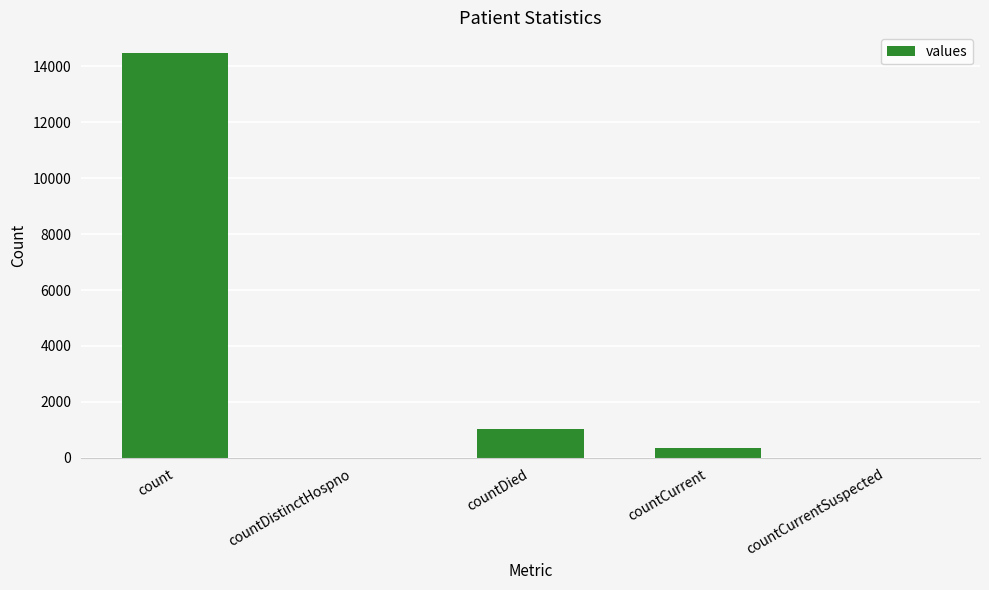

What is the average value?

3173